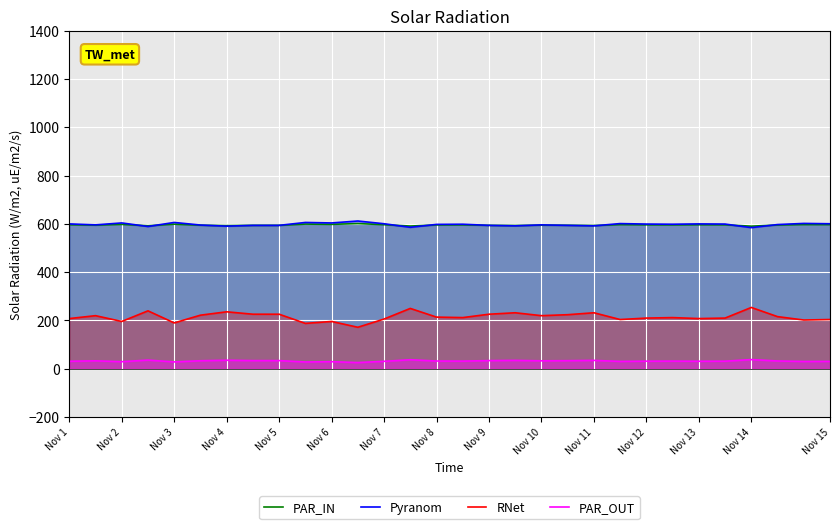

What is the total value across all series at Nov 9?

1448.2